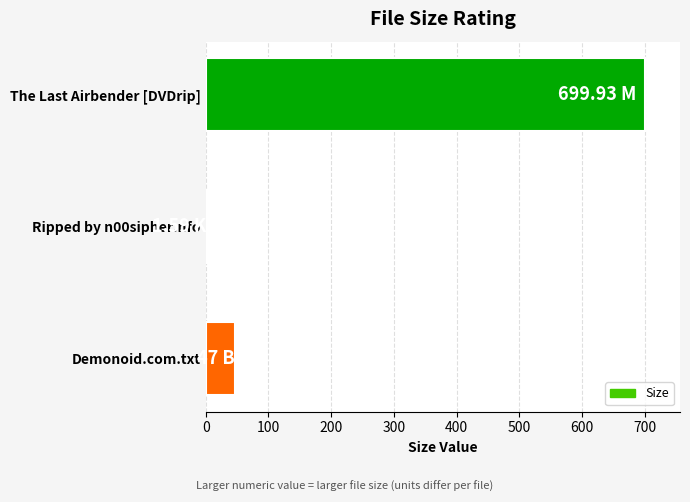

How many series are shown in this chart?

1